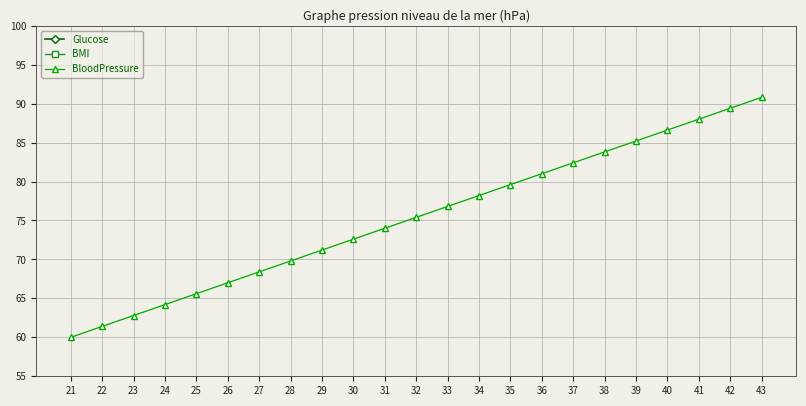

What are all the series names shown in the legend?

Glucose, BMI, BloodPressure